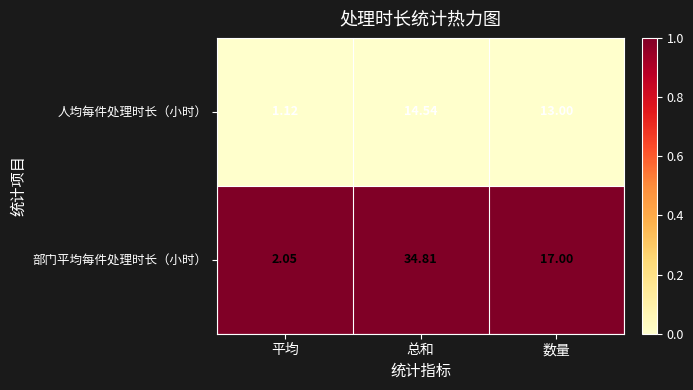

How many distinct data groups are displayed?

2